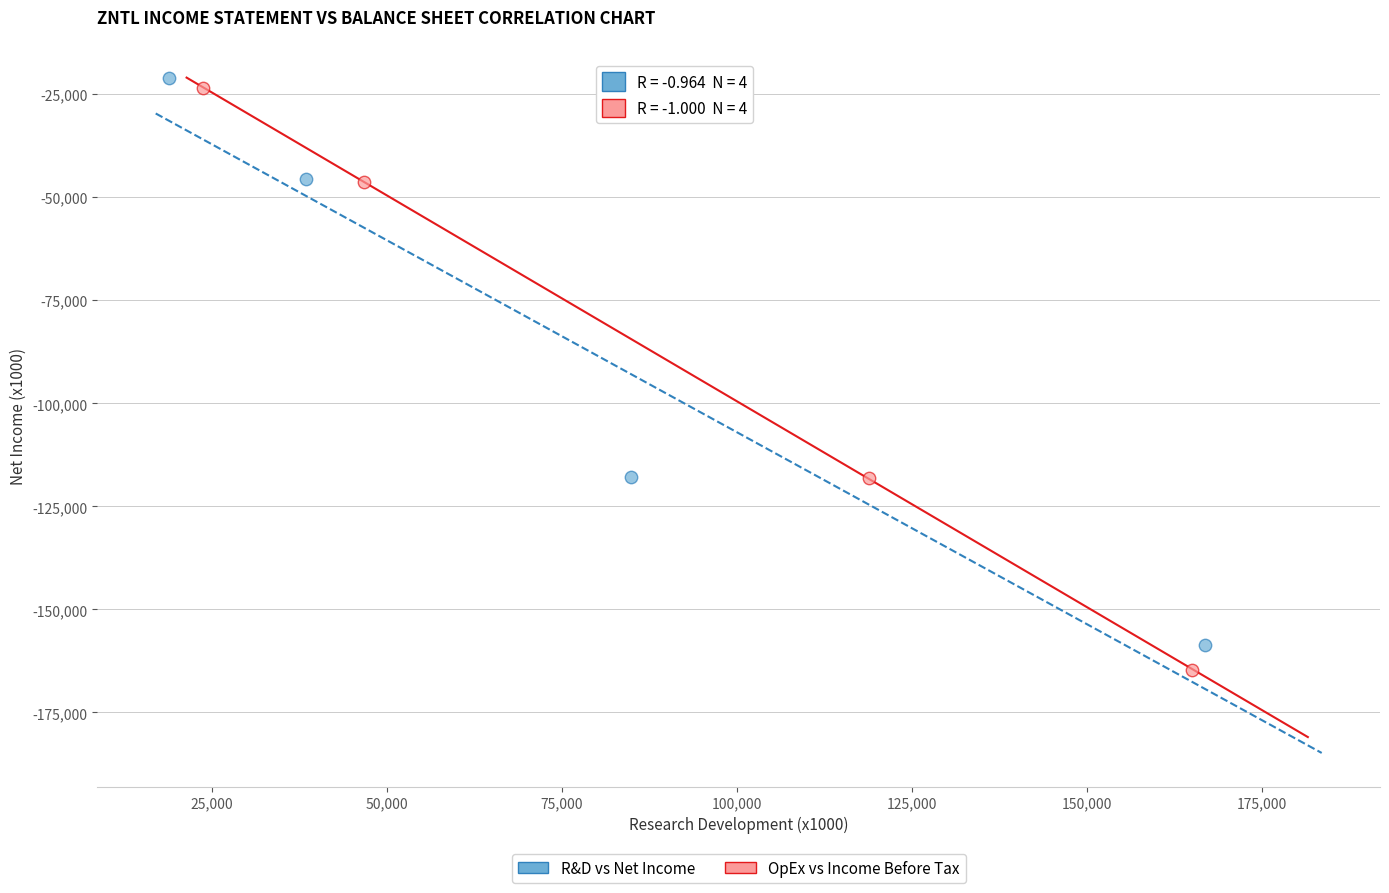

Which series reaches the minimum Y coordinate?

OpEx vs Income Before Tax